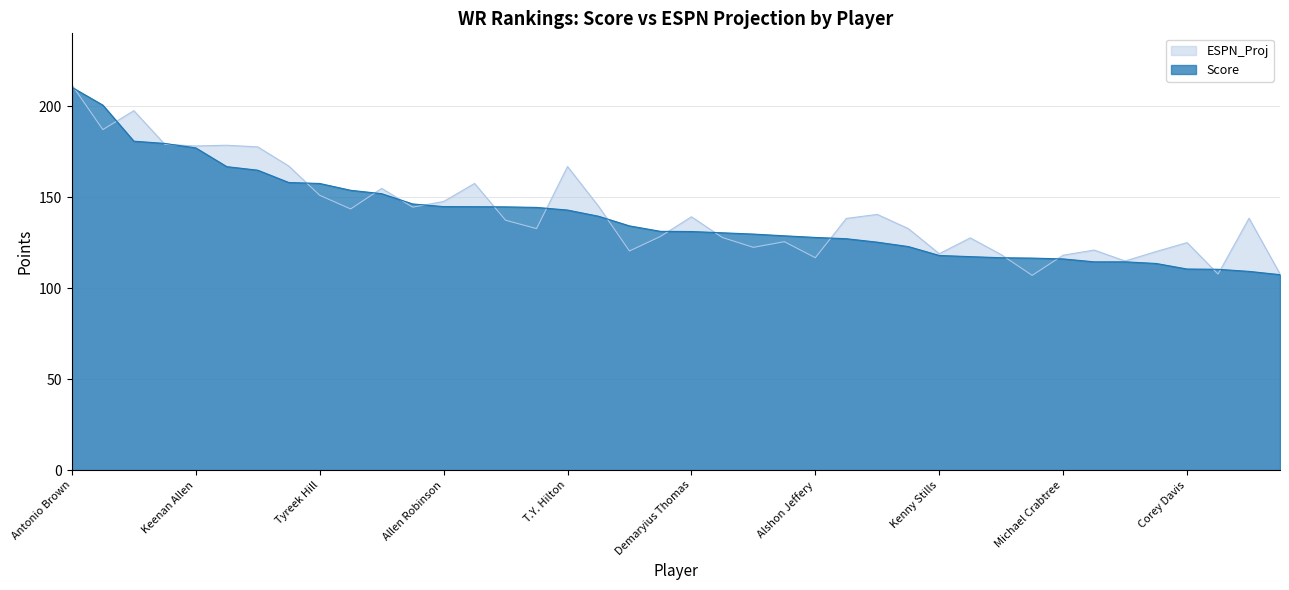

Which series has the widest spread of values?

ESPN_Proj